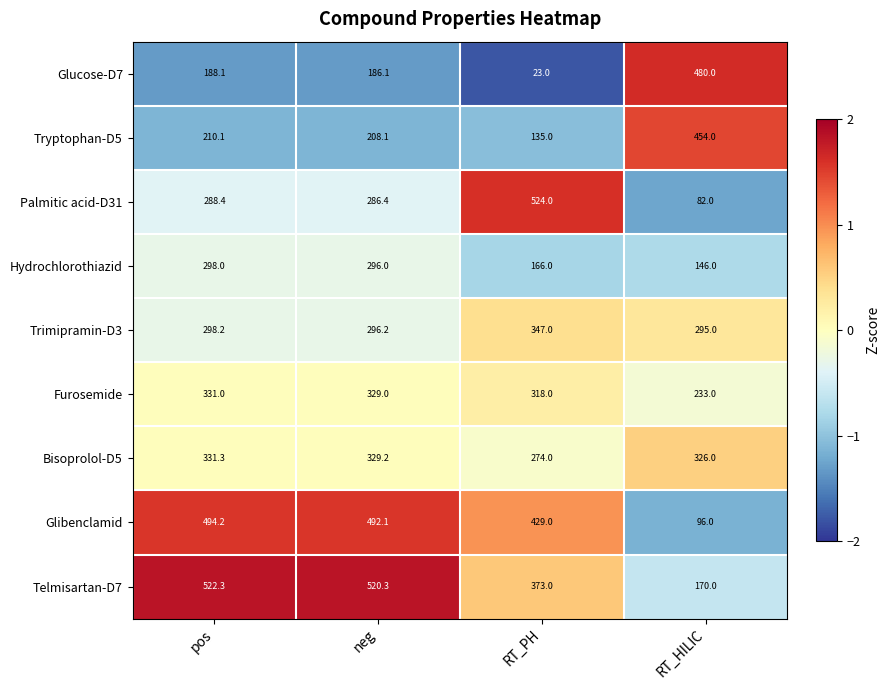

At which category is the sum across all series the highest?

pos